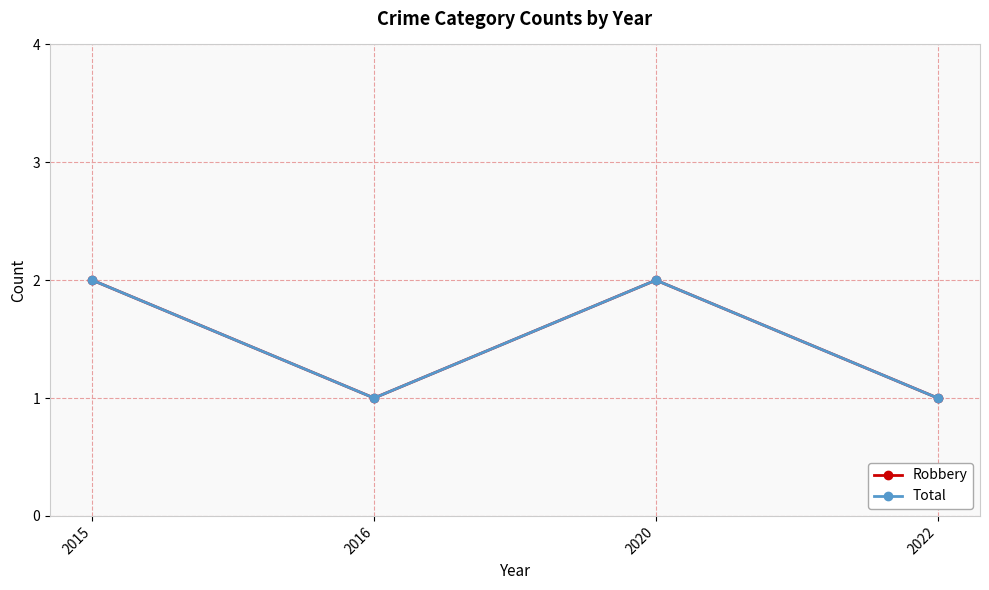

Reading left to right, list all the values displayed in this chart.

Robbery: 2015=2	2016=1	2020=2	2022=1
Total: 2015=2	2016=1	2020=2	2022=1